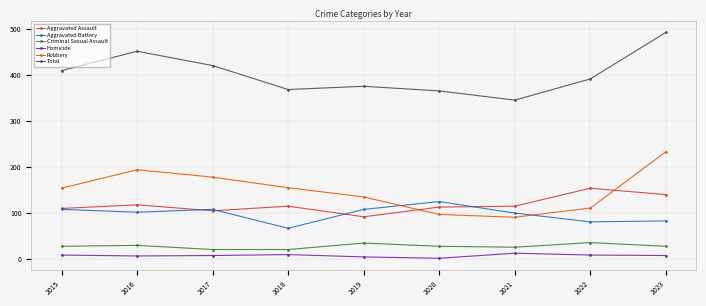

Read the Aggravated Battery value at 2017, to the nearest 5.

110